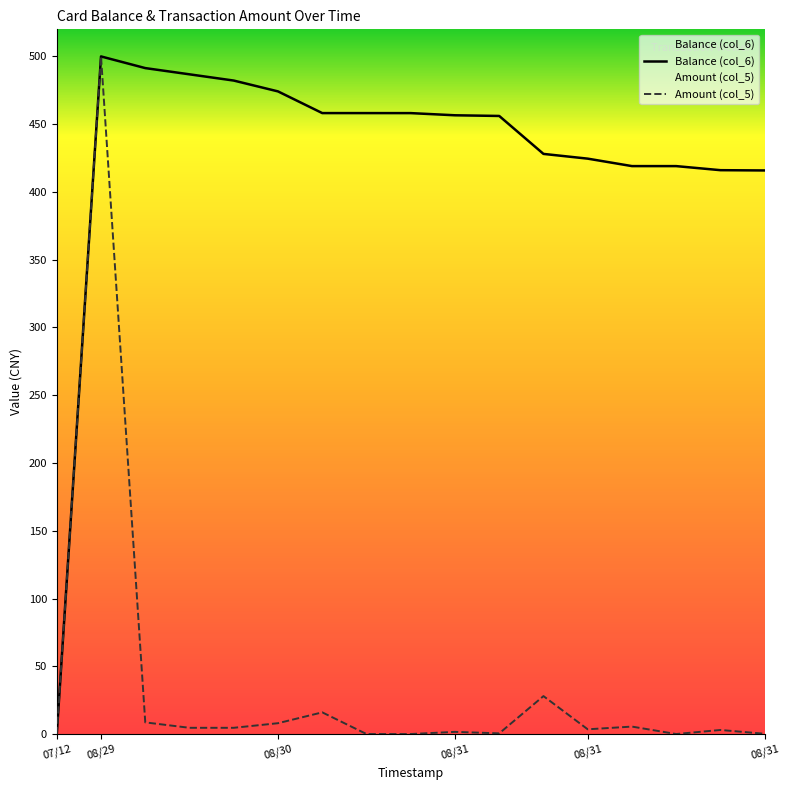

True or false: Amount (col_5) and Balance (col_6) intersect in this chart.

False